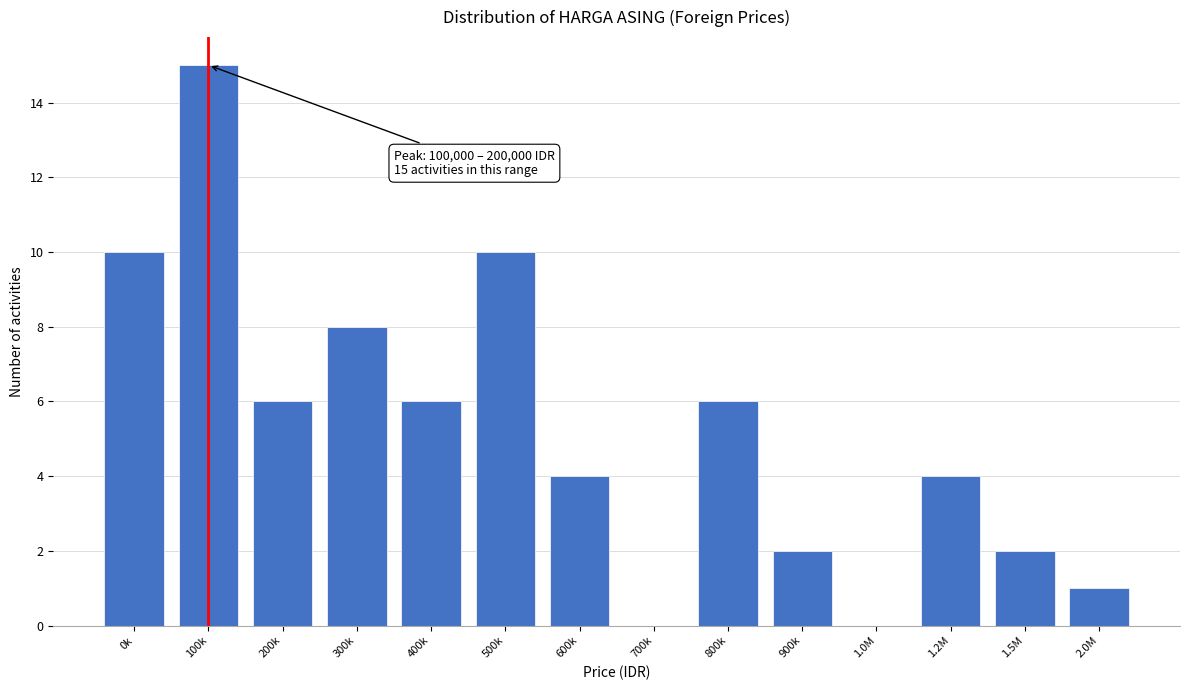

Reading left to right, what are all the values shown in this chart?

0k=10	100k=15	200k=6	300k=8	400k=6	500k=10	600k=4	700k=0	800k=6	900k=2	1.0M=0	1.2M=4	1.5M=2	2.0M=1